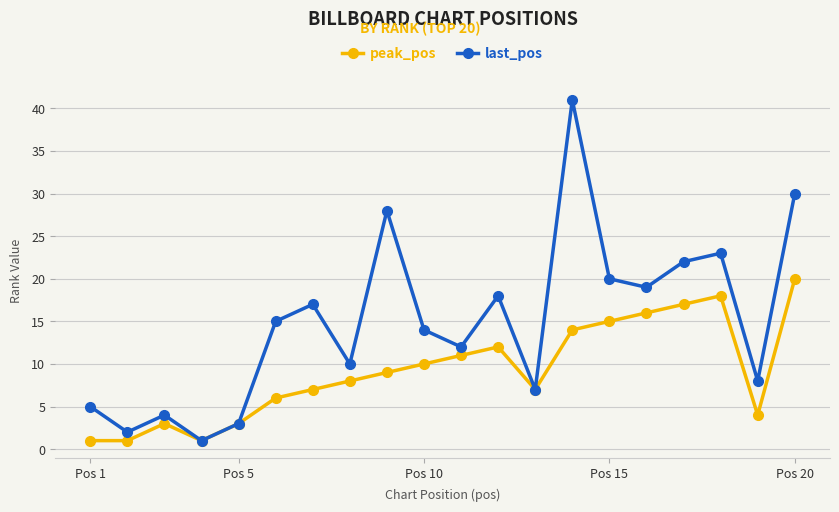

How many lines are shown in the chart?

2